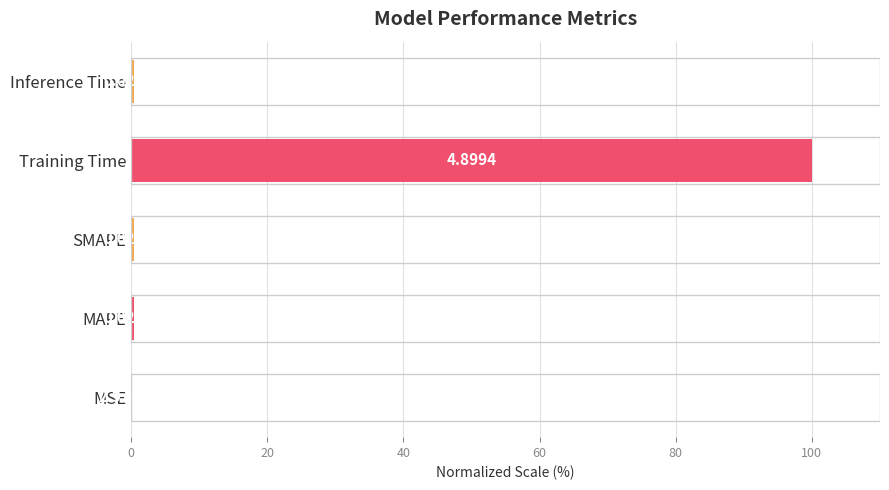

Between Training Time and MSE, which is larger?

Training Time